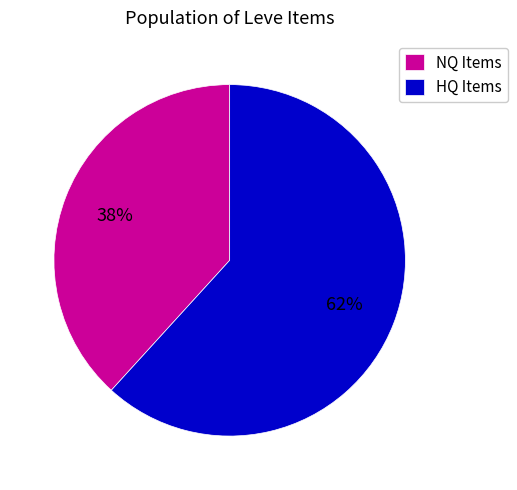

How many segments does this pie chart have?

2